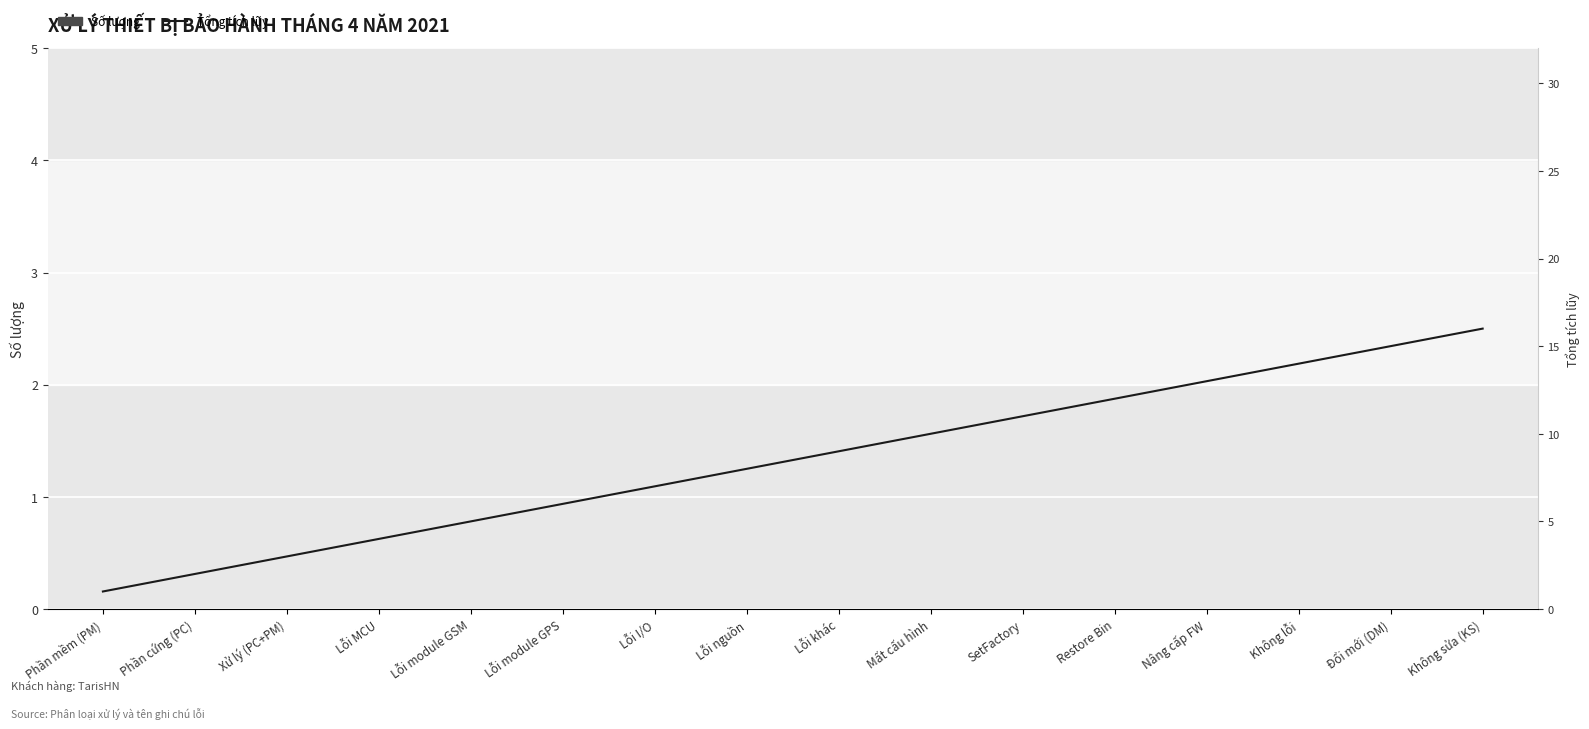

How many groups of bars are there?

16